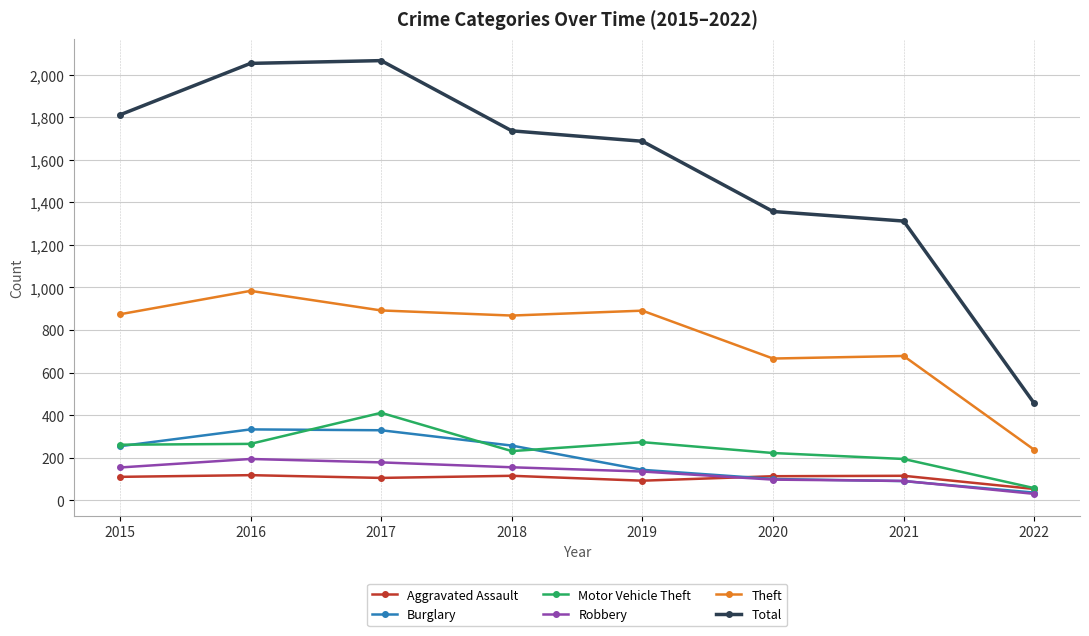

Which label corresponds to the smallest value in the chart?

2022